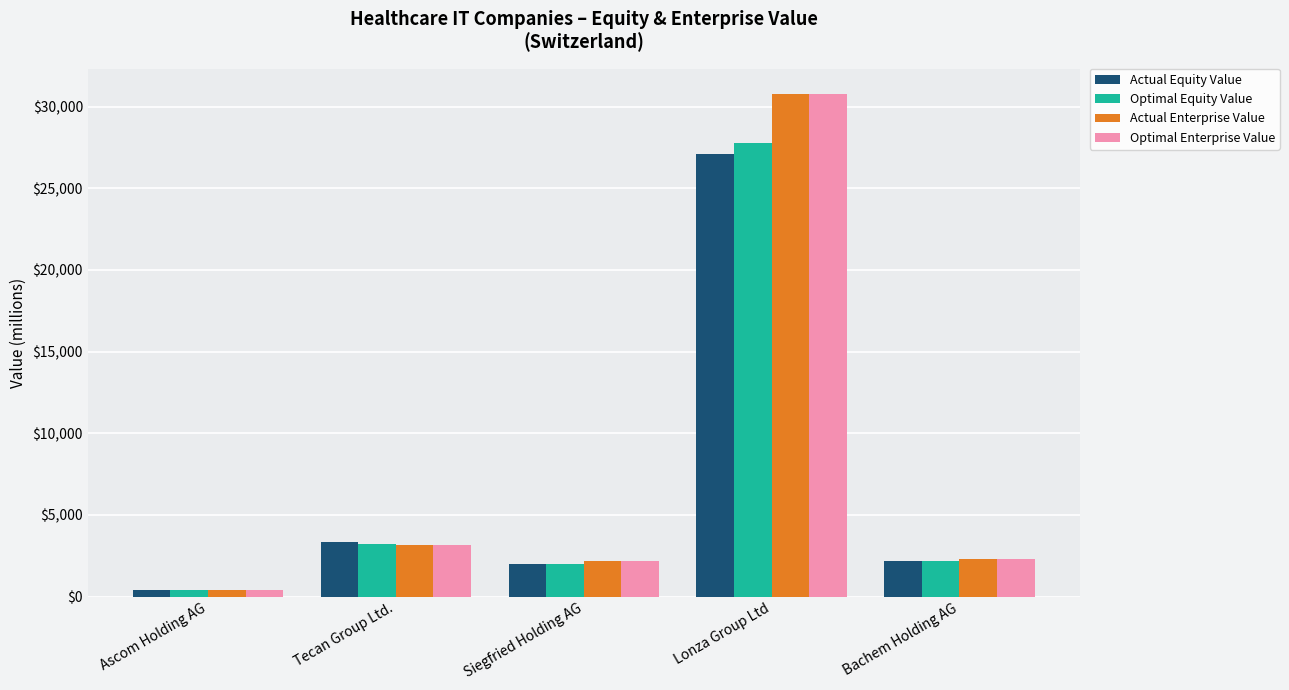

What is the label of the 2nd bar from the left?

Tecan Group Ltd.